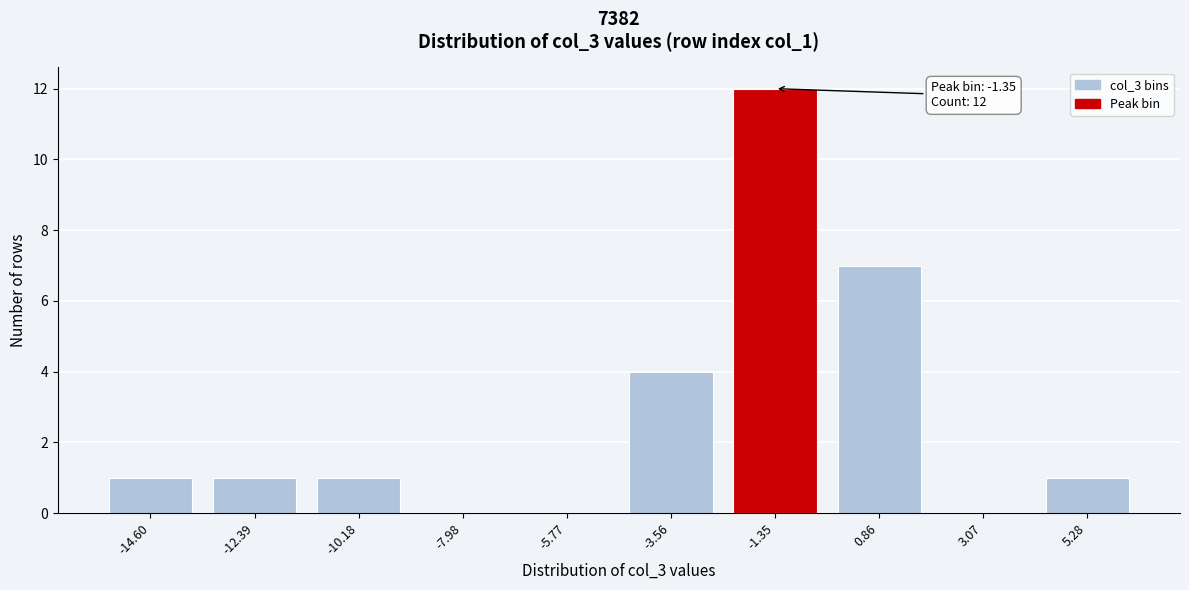

Reading left to right, list all the values displayed in this chart.

-14.60=1	-12.39=1	-10.18=1	-7.98=0	-5.77=0	-3.56=4	-1.35=12	0.86=7	3.07=0	5.28=1